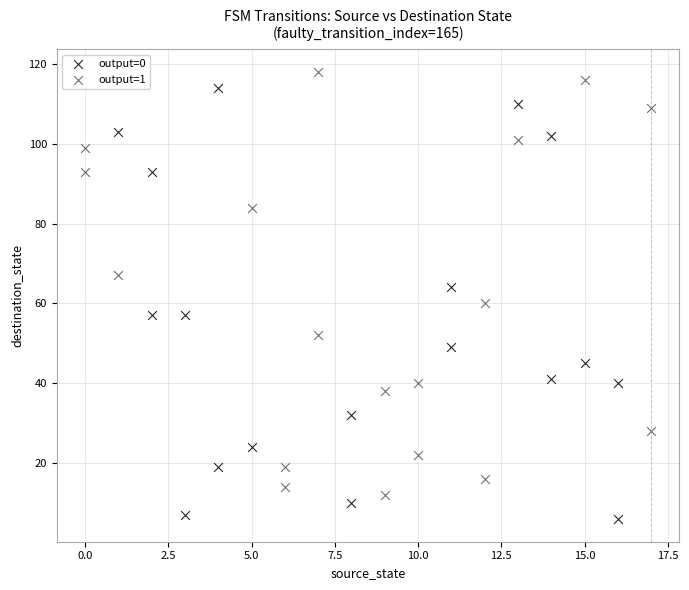

Which series reaches the minimum Y coordinate?

output=0